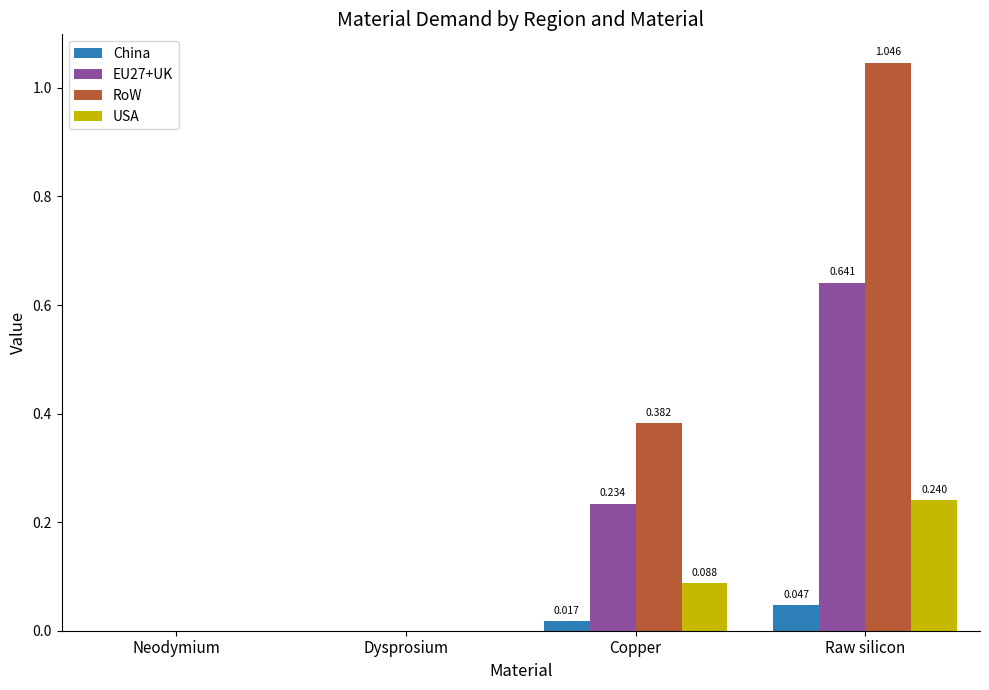

Which category has the highest value in the RoW series?

Raw silicon